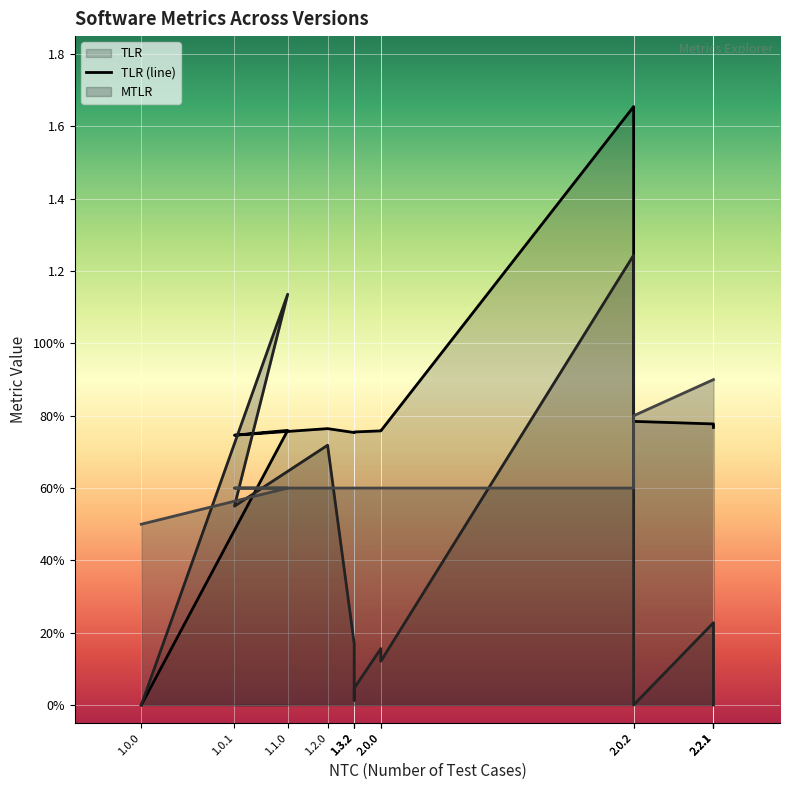

At which label is DEBT_RATIO closest to 0?

1.0.0